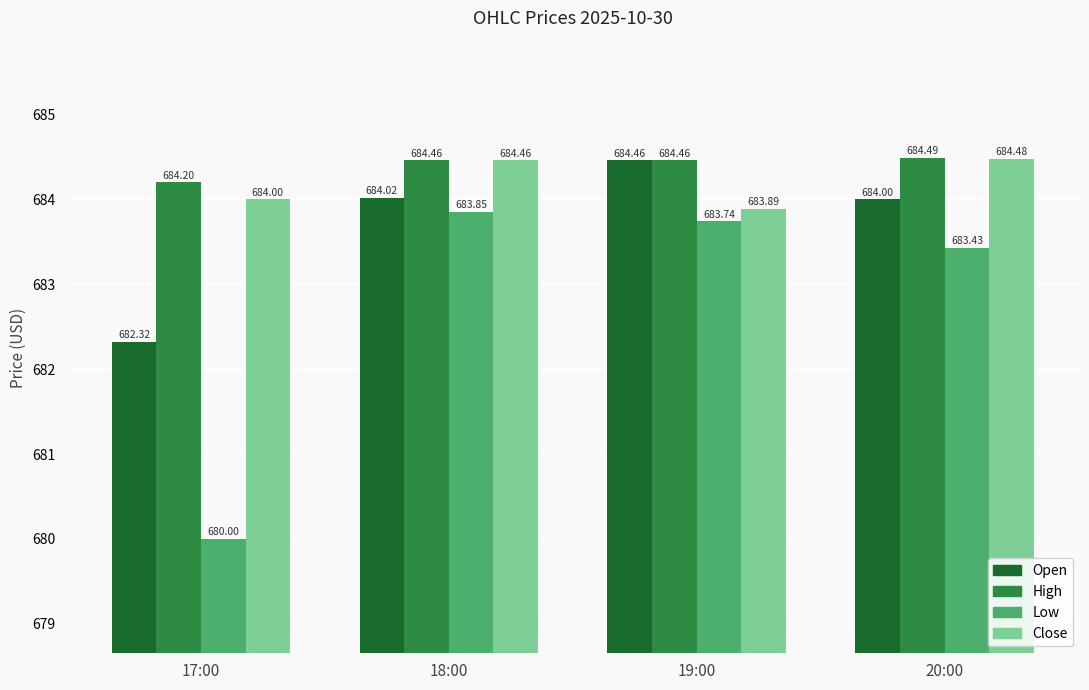

What is the sum of all Close values?

2736.8